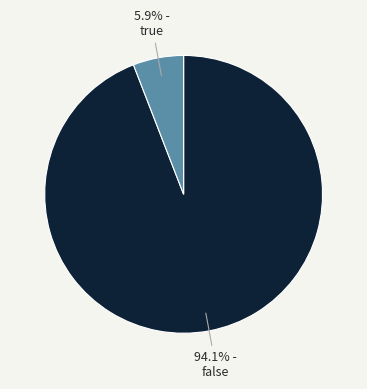

How many segments does this pie chart have?

2